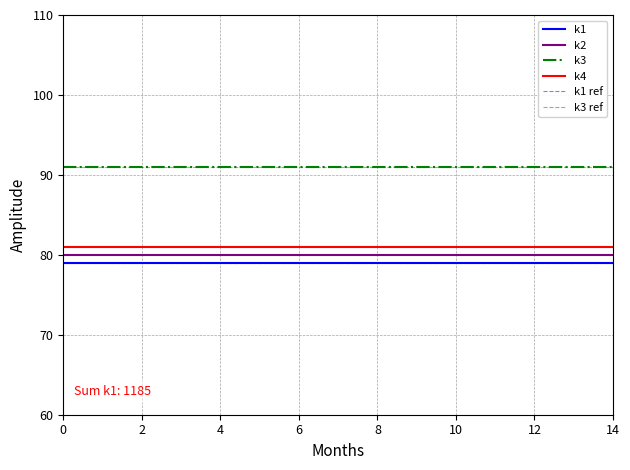

The value of k2 at 12 is 80. True or false?

True